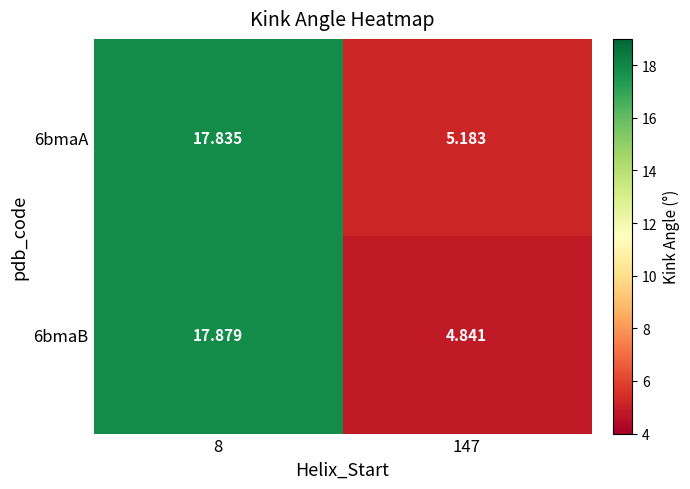

How many values in the 6bmaA series exceed 17?

1